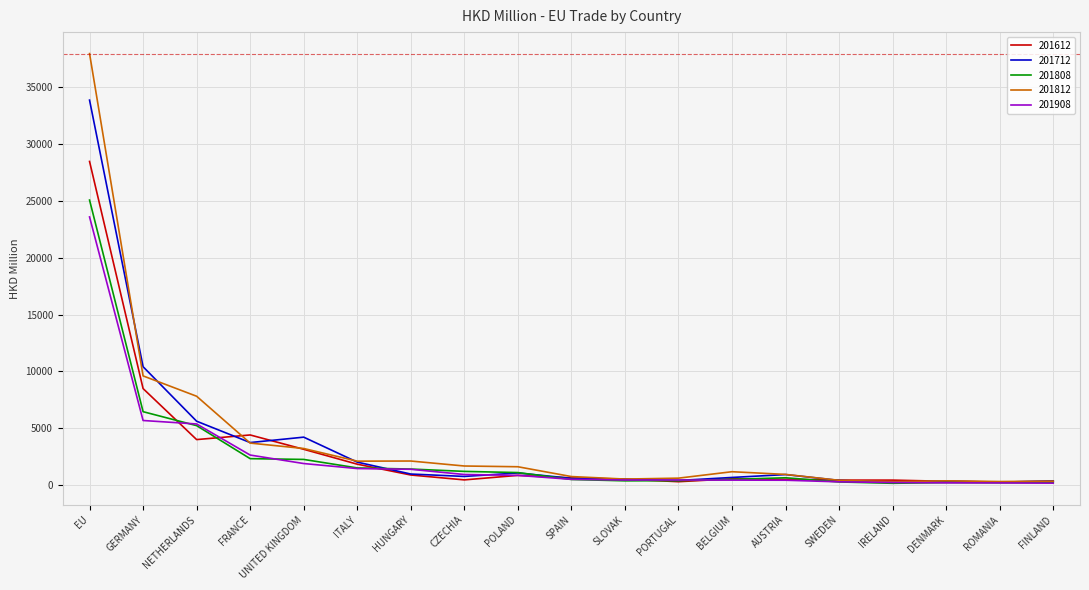

What is the lowest value of the 201808 series?

136.2